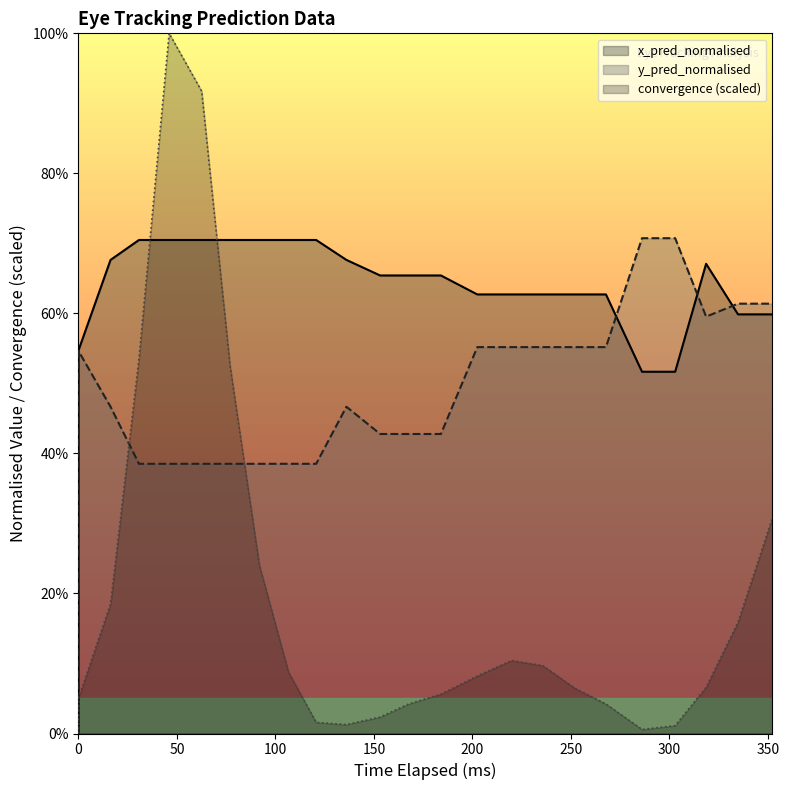

At how many categories does at least one series exceed 0?

23